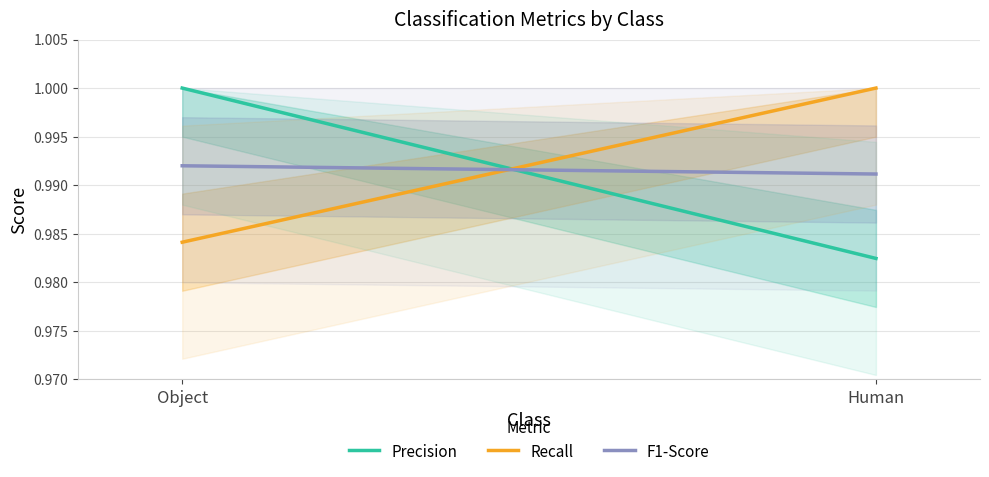

Is the value of Recall at Object greater than the value of F1-Score at Object?

No